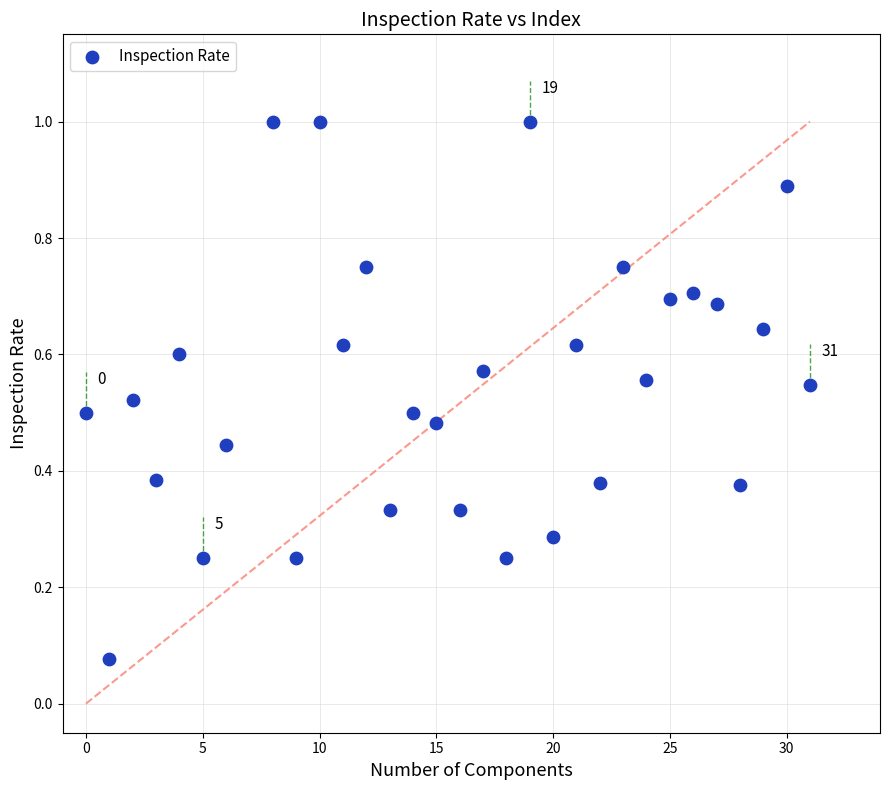

What is the range of Y values (max minus min)?

0.9